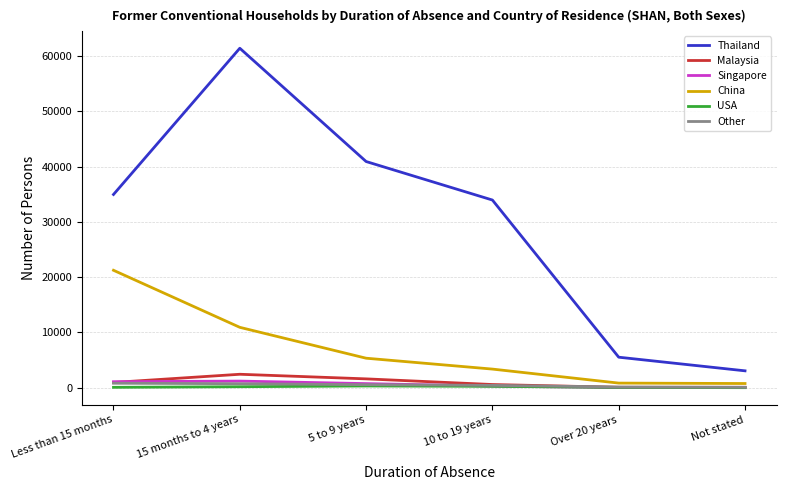

At which category is the sum across all series the highest?

15 months to 4 years